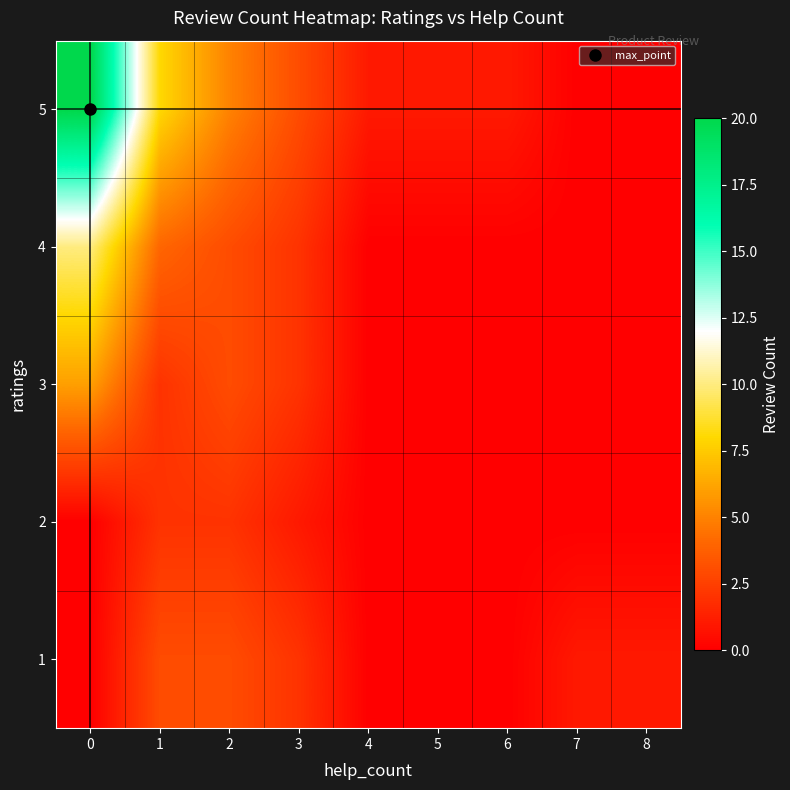

What is the spread (max minus min) of values at 2?

3